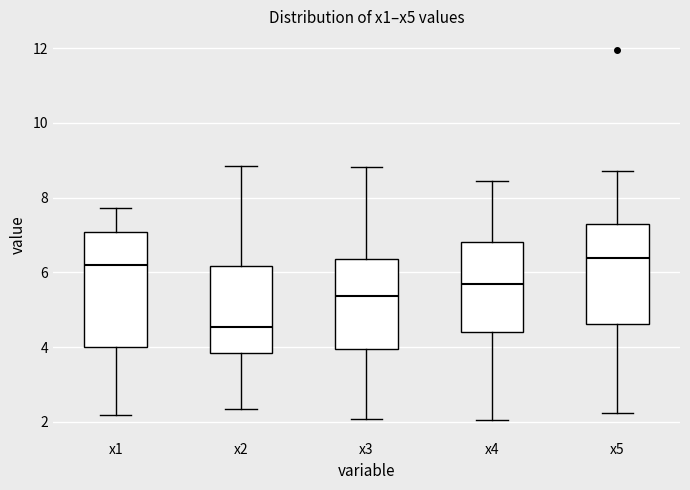

Comparing the boxes themselves (not the whiskers), which one is the tallest?

x1